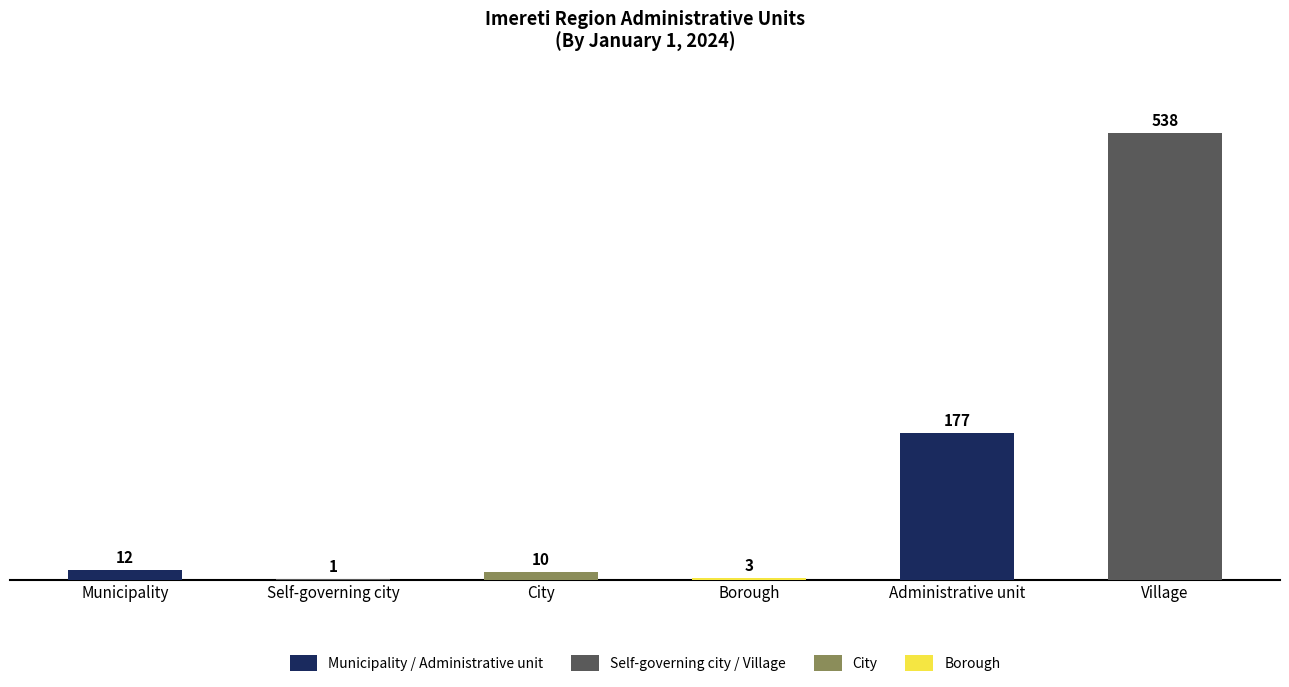

Reading left to right, list all the values displayed in this chart.

Municipality=12	Self-governing city=1	City=10	Borough=3	Administrative unit=177	Village=538